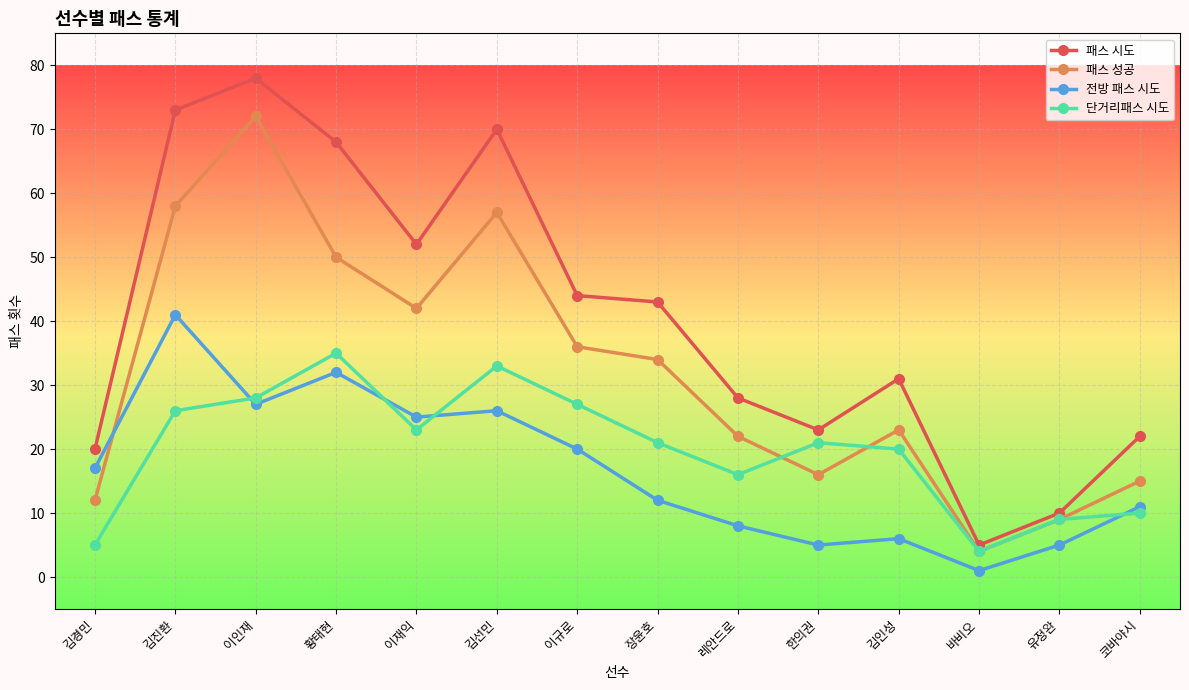

Reading left to right, transcribe all the data shown in this chart.

패스 시도: 20	73	78	68	52	70	44	43	28	23	31	5	10	22
패스 성공: 12	58	72	50	42	57	36	34	22	16	23	4	9	15
전방 패스 시도: 17	41	27	32	25	26	20	12	8	5	6	1	5	11
단거리패스 시도: 5	26	28	35	23	33	27	21	16	21	20	4	9	10